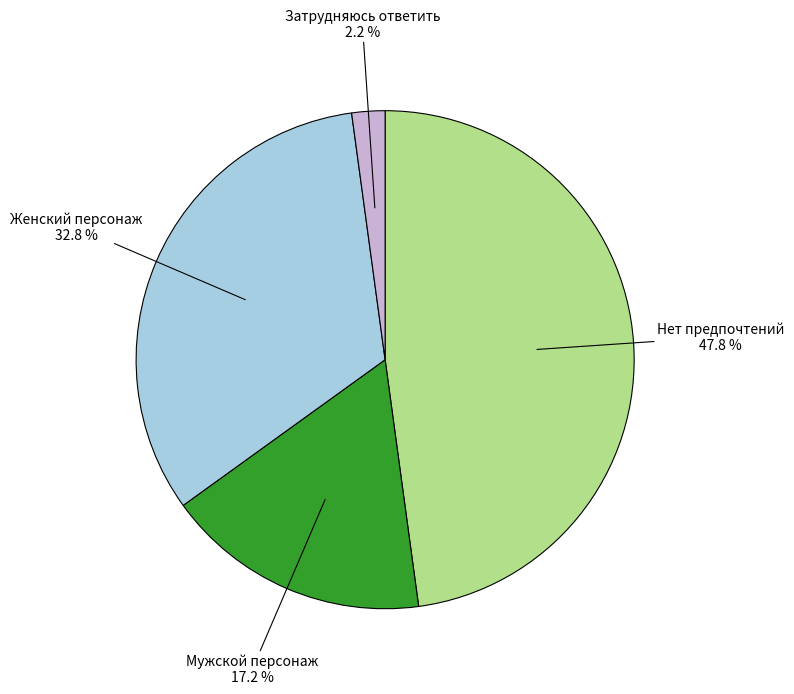

How many slices are in this pie chart?

4